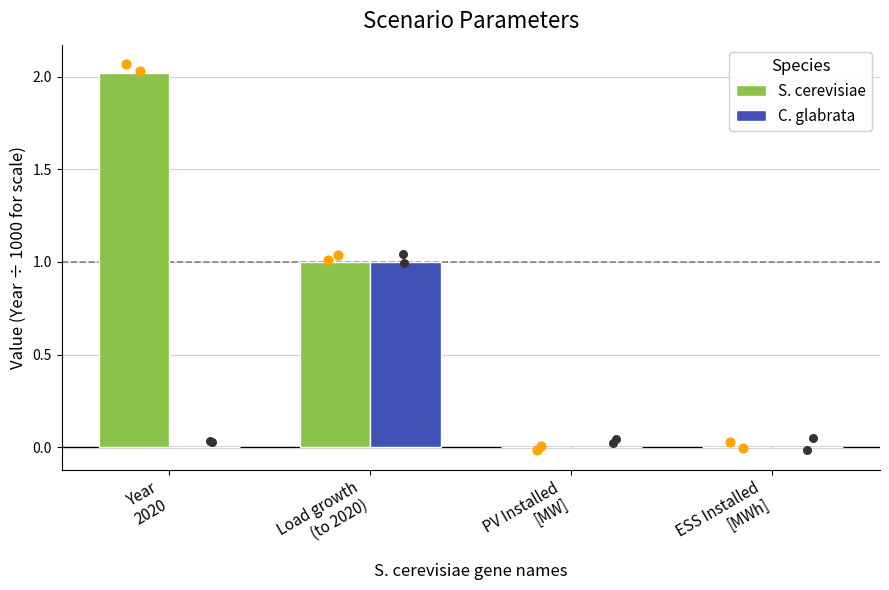

At how many categories does at least one series exceed 1?

1